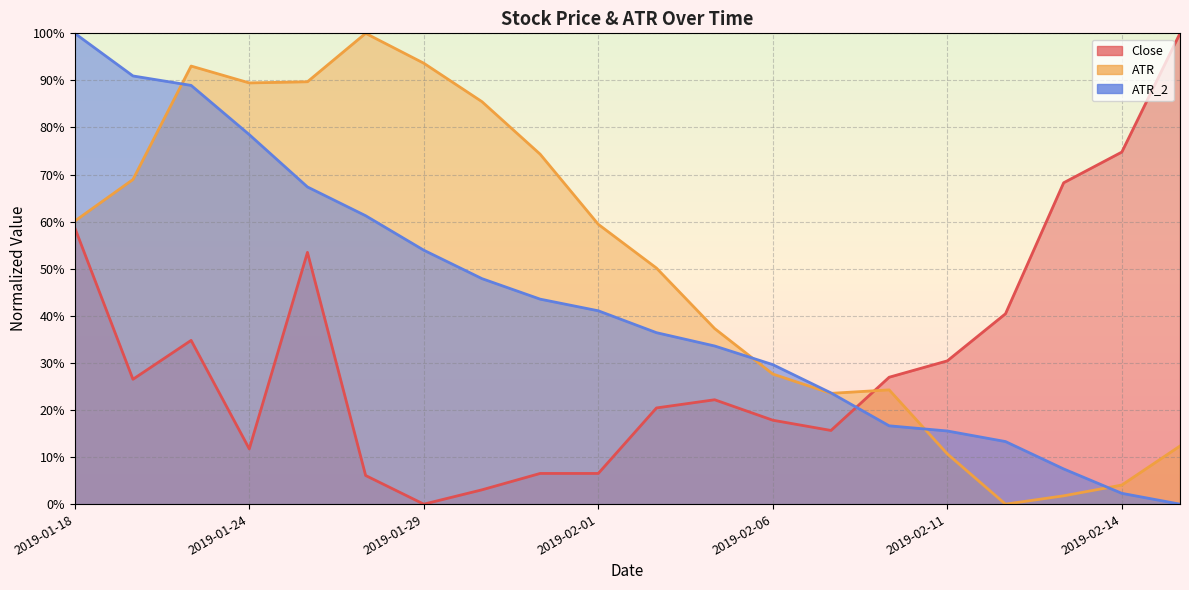

How many times do ATR_2 and ATR cross each other?

5